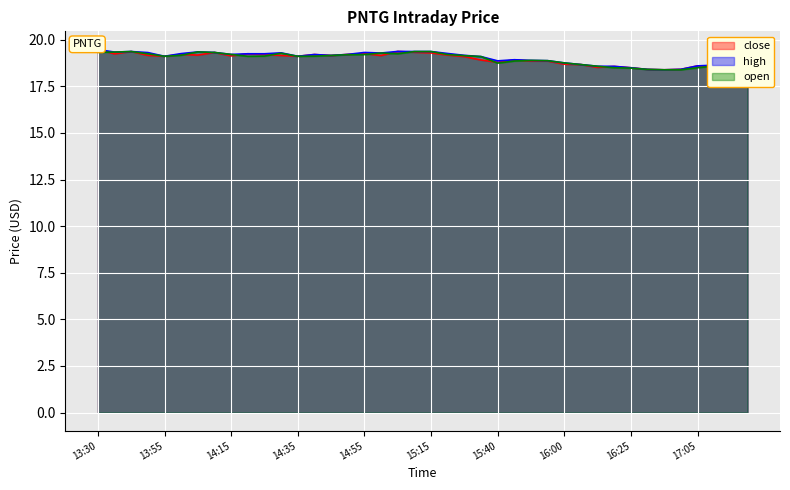

Rank the series at 15:00 from lowest to highest value.

close, high, open